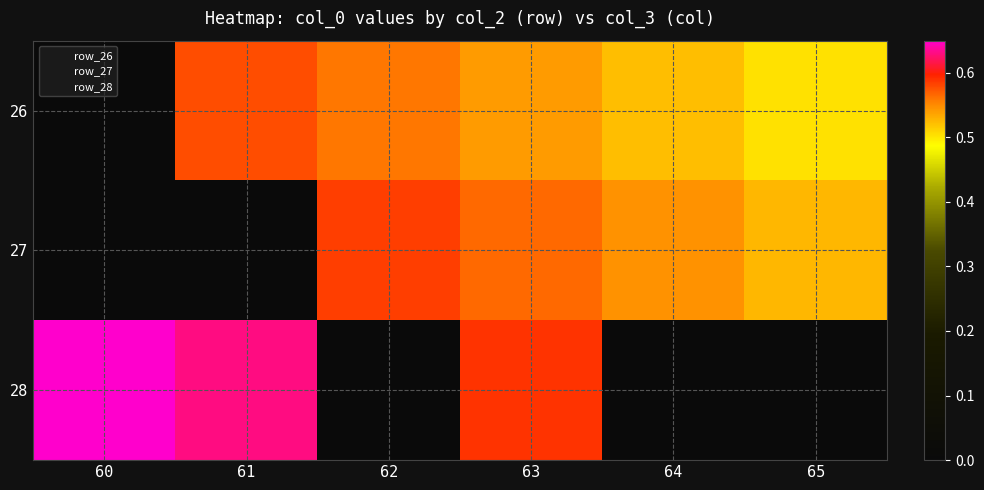

Which label corresponds to the smallest value in the chart?

60